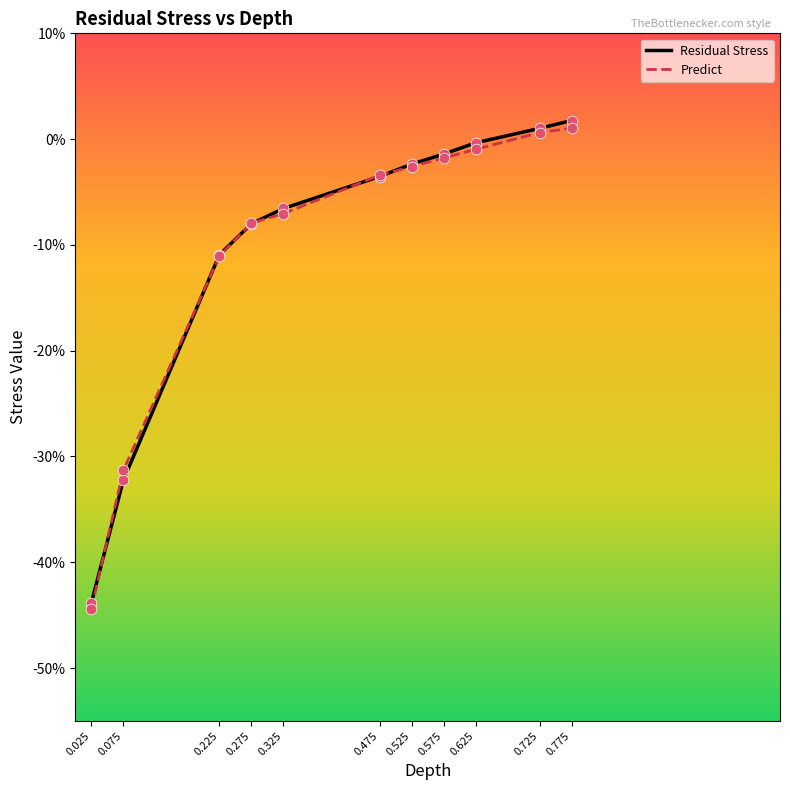

At which category is the sum across all series the highest?

0.775